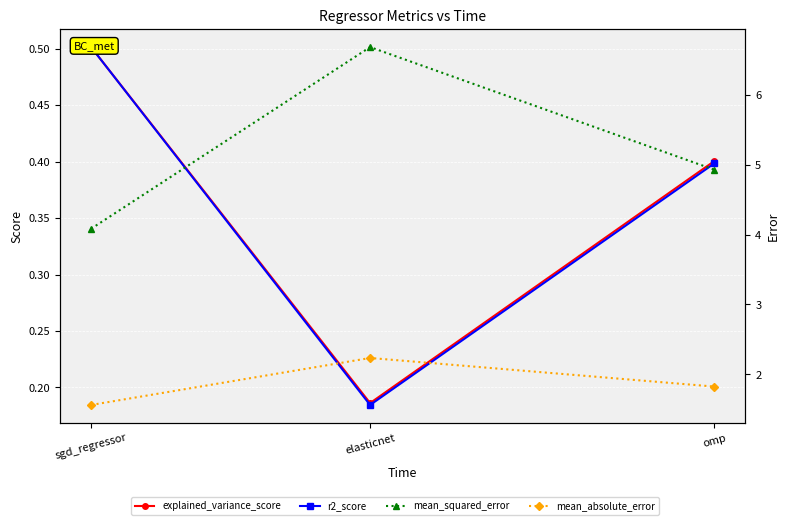

Which series has the widest spread of values?

mean_squared_error